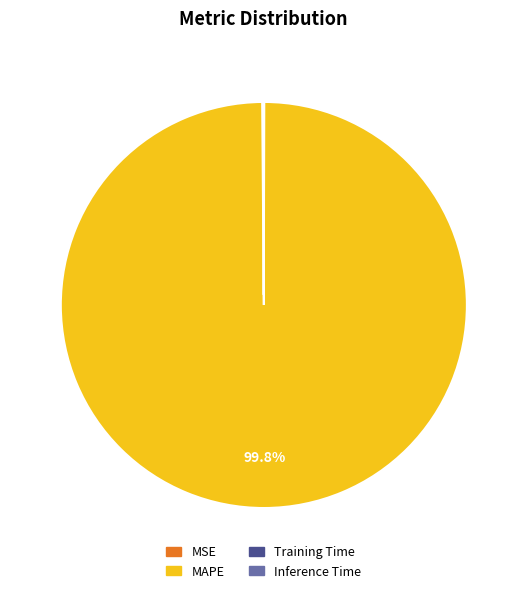

Which slice is the largest?

MAPE